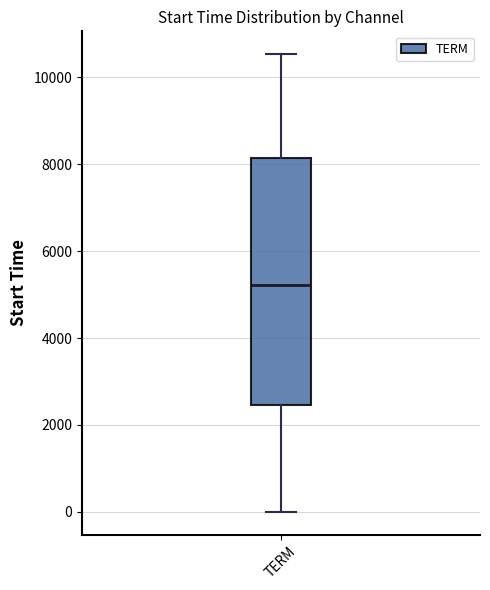

Where does the lower whisker of the box for TERM end on the y-axis? The values are not printed on the chart, so give them approximately, as read against the axis.

0